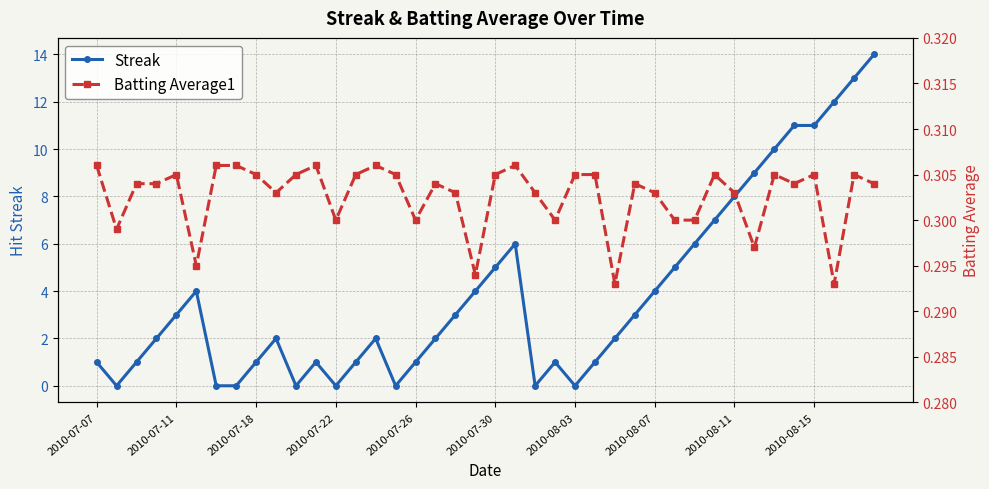

How many interior local peaks does the Batting Average1 series have?

10